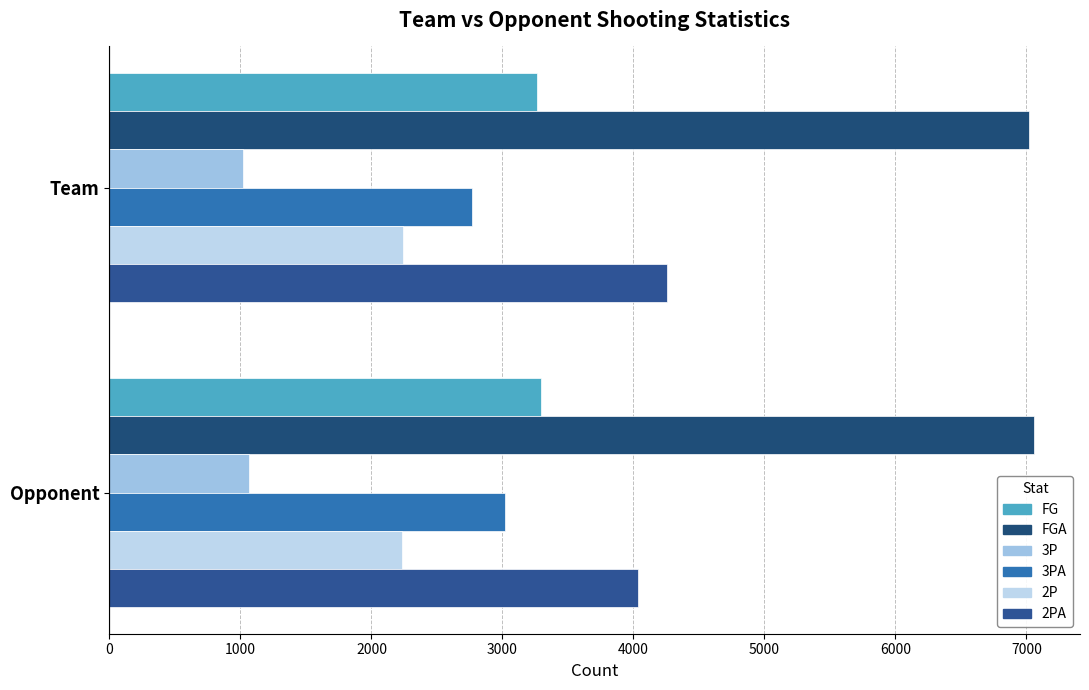

At how many categories does at least one series exceed 4464?

2